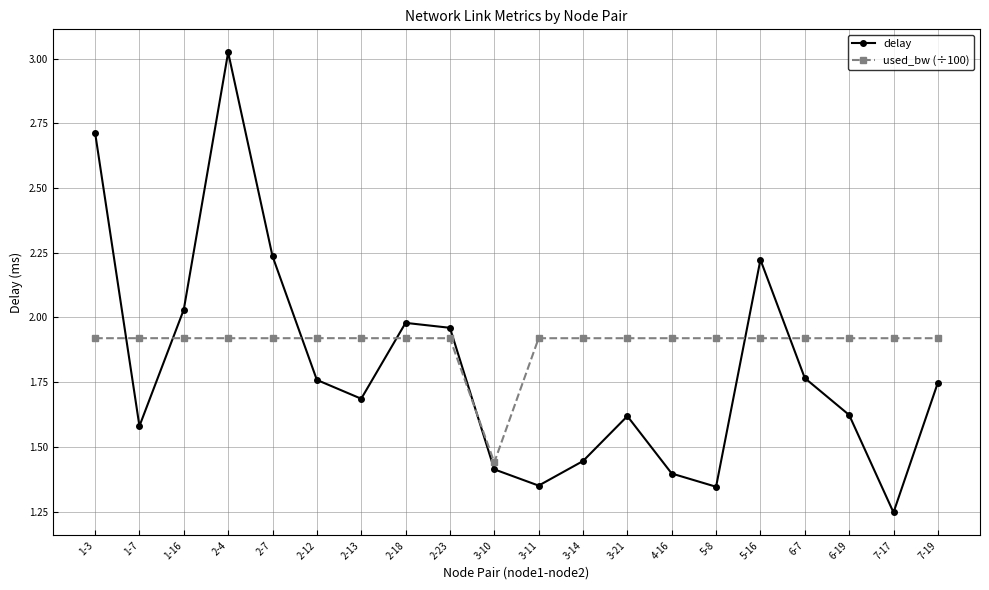

What is the sum of all delay values?

36.1